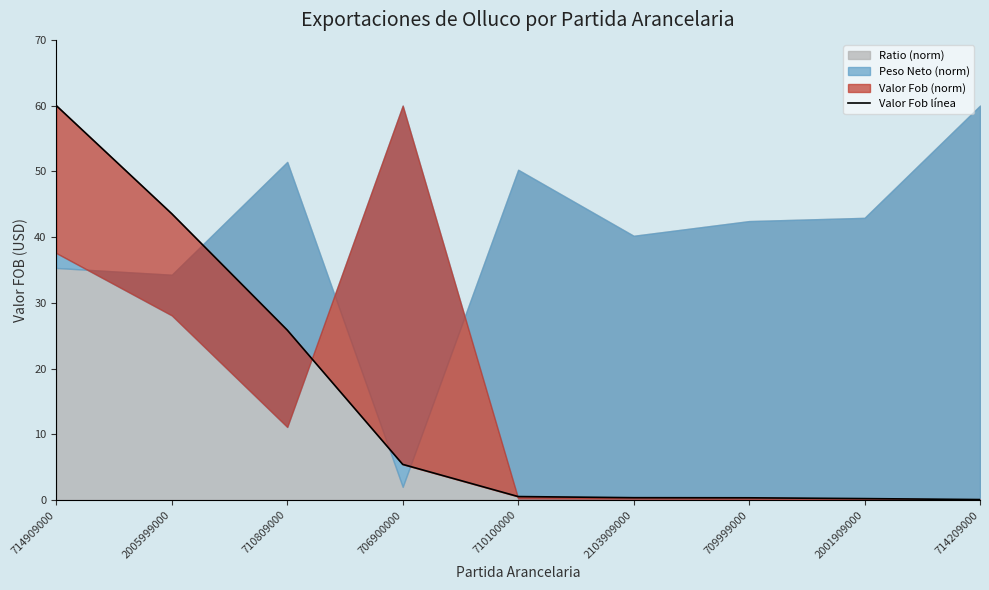

How many categories are shown in the chart?

9